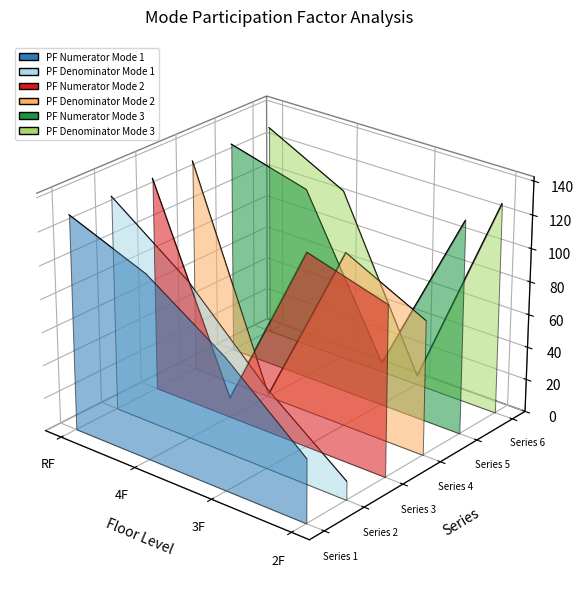

How many distinct data groups are displayed?

6